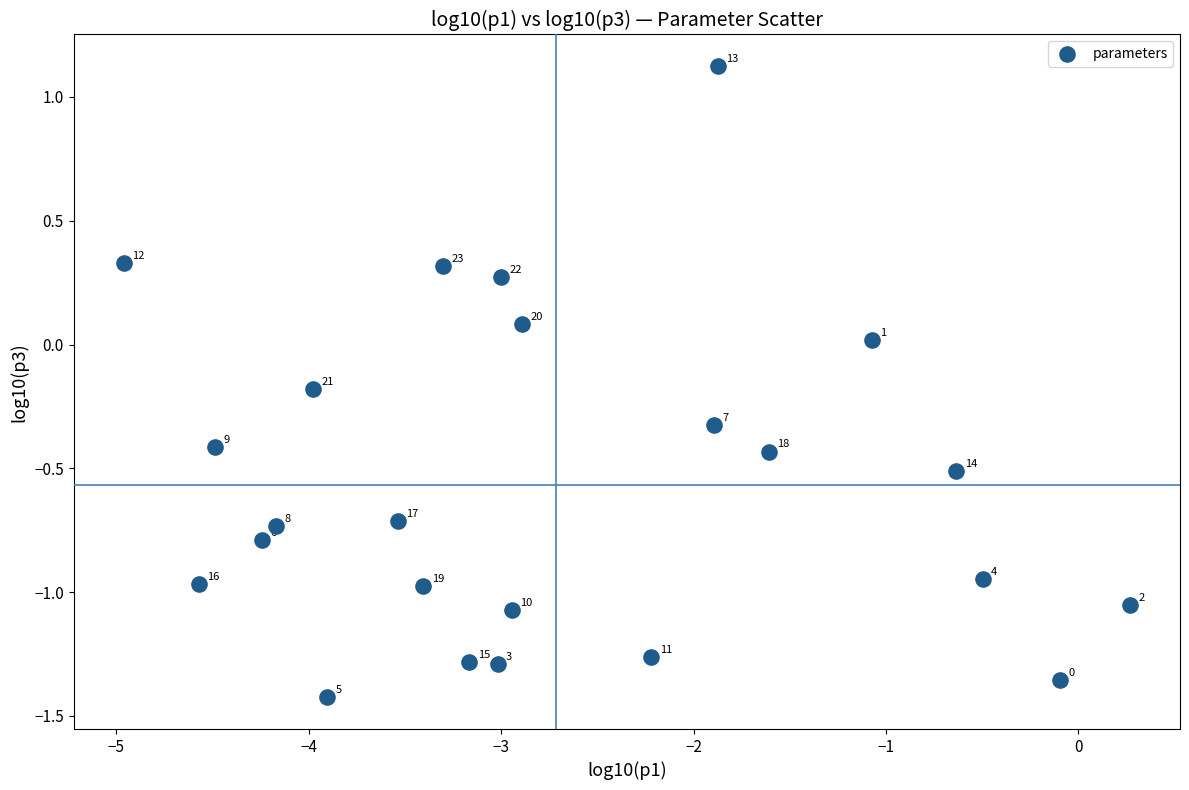

What is the range of X values (max minus min)?

5.2